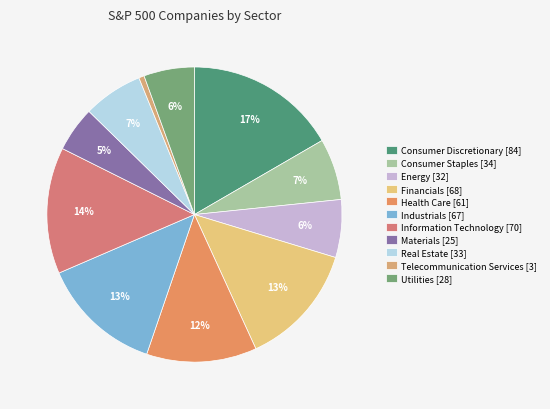

Which slice is the largest?

Consumer Discretionary